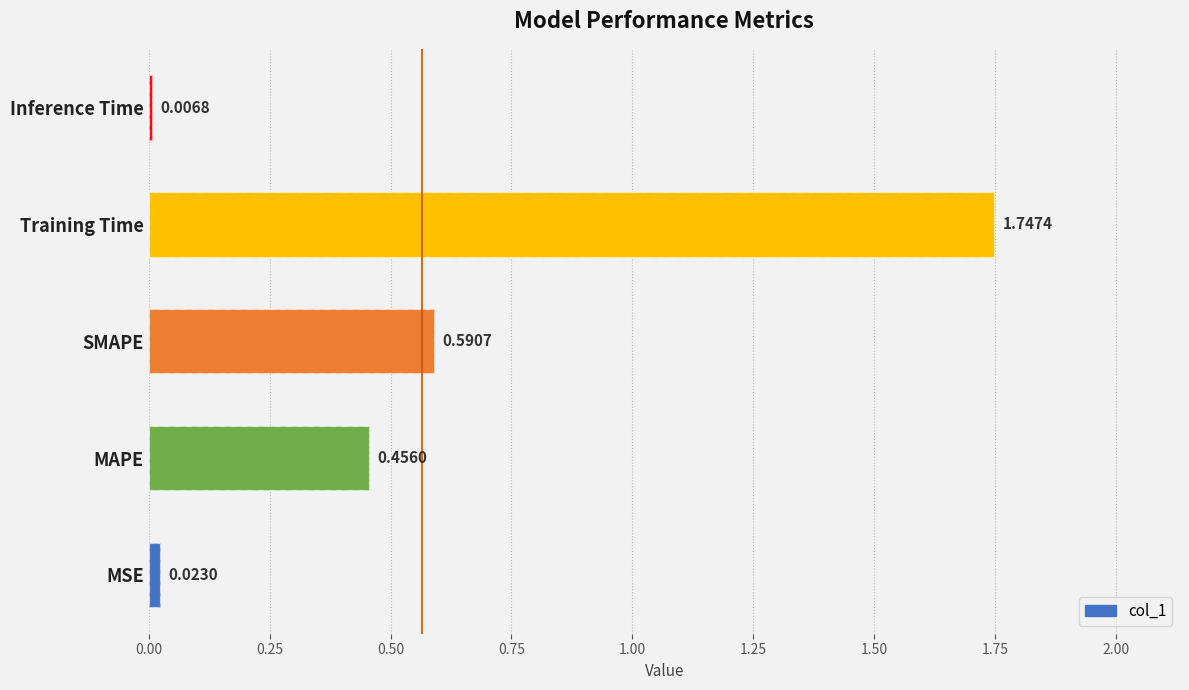

The chart shows a value of 1.0 at Training Time. True or false?

False